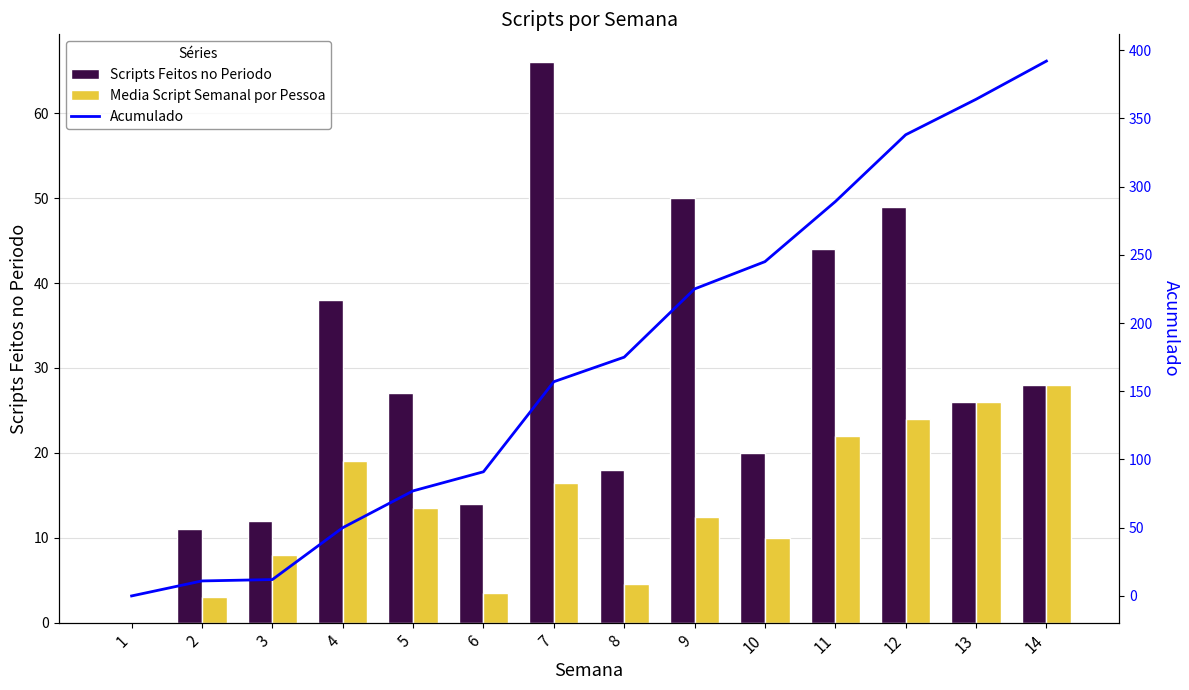

Does the chart contain stacked bars?

No